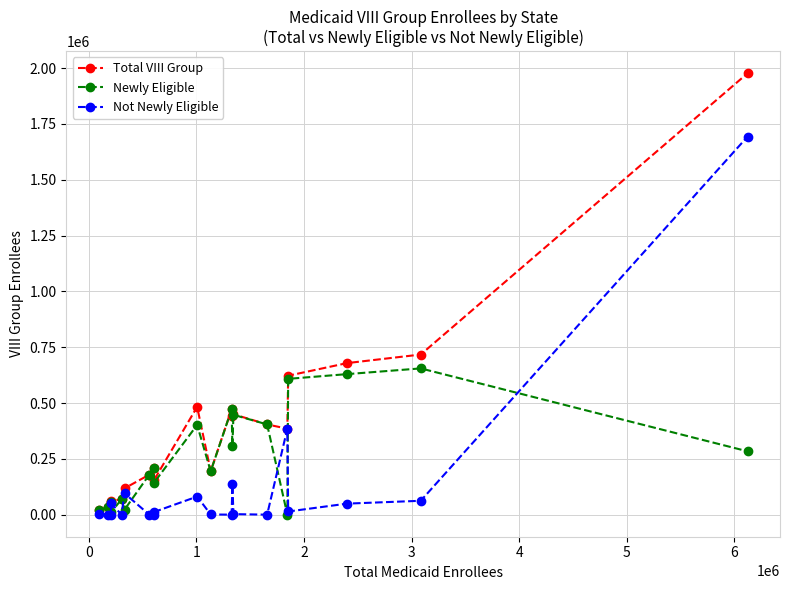

List the series in order of their overall mean, lowest first.

Not Newly Eligible, Newly Eligible, Total VIII Group